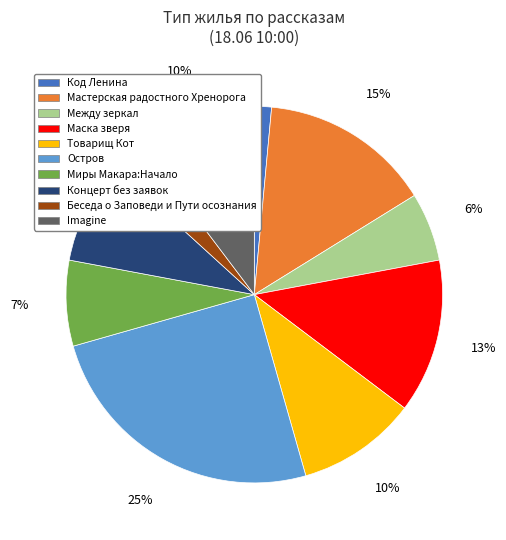

Does Беседа о Заповеди и Пути осознания account for over 50% of the chart?

No